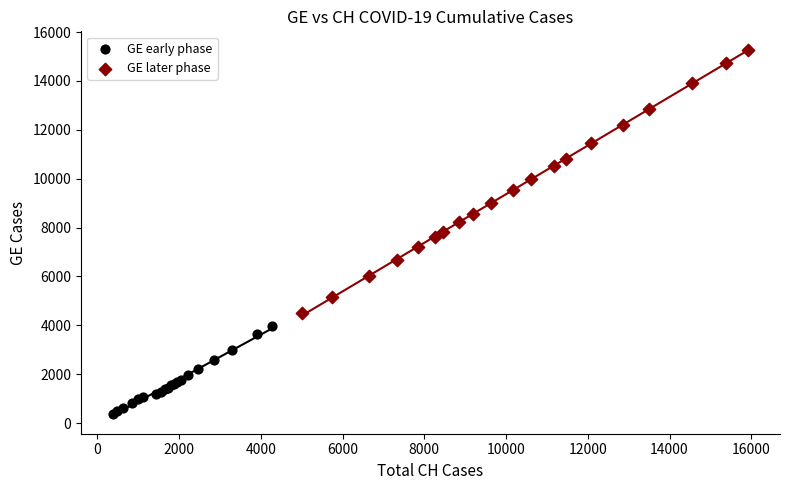

Which series contains the highest Y value?

GE later phase